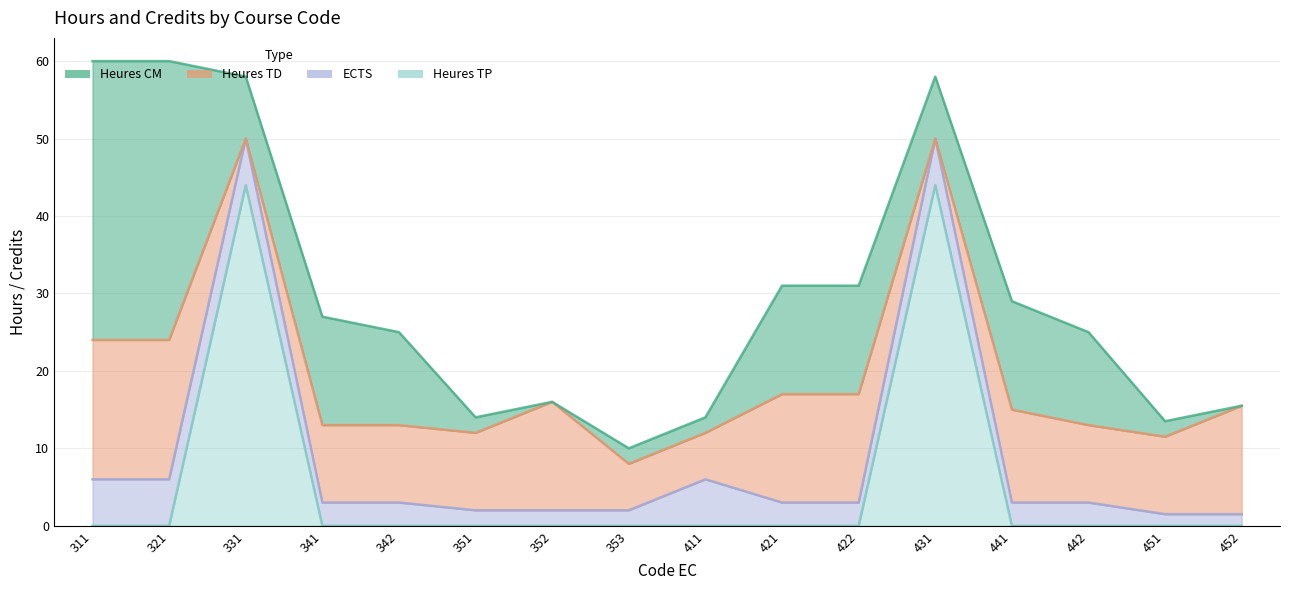

Which series ends up on top after the final intersection of Heures CM and Heures TD?

Heures TD